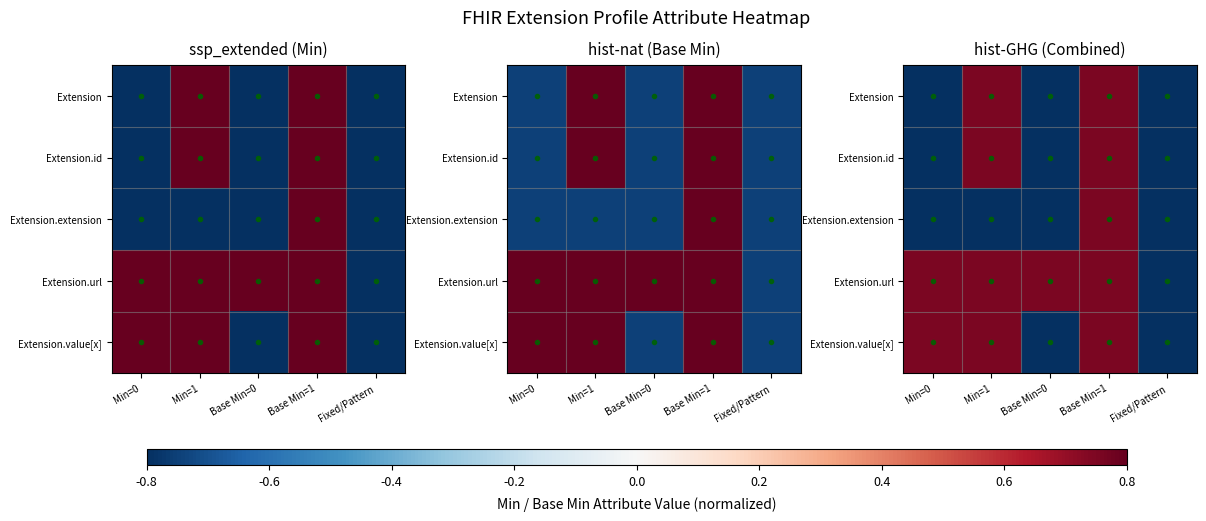

List the labels in order of Extension.id value, smallest first.

Min=0, Base Min=0, Fixed/Pattern, Min=1, Base Min=1